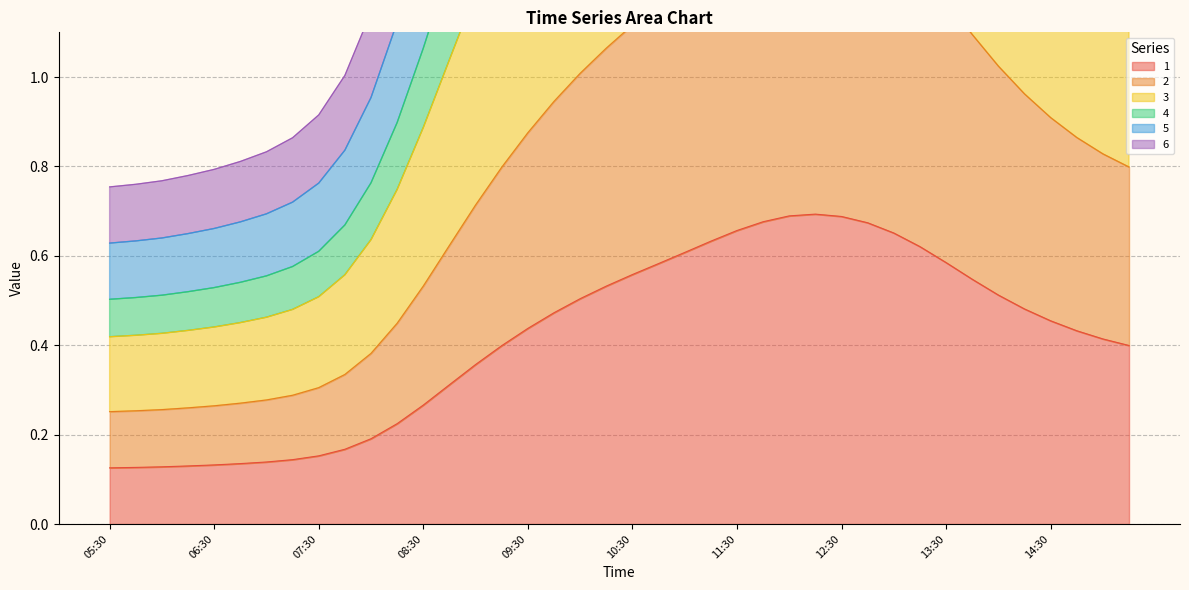

How many interior local peaks does the 4 series have?

1